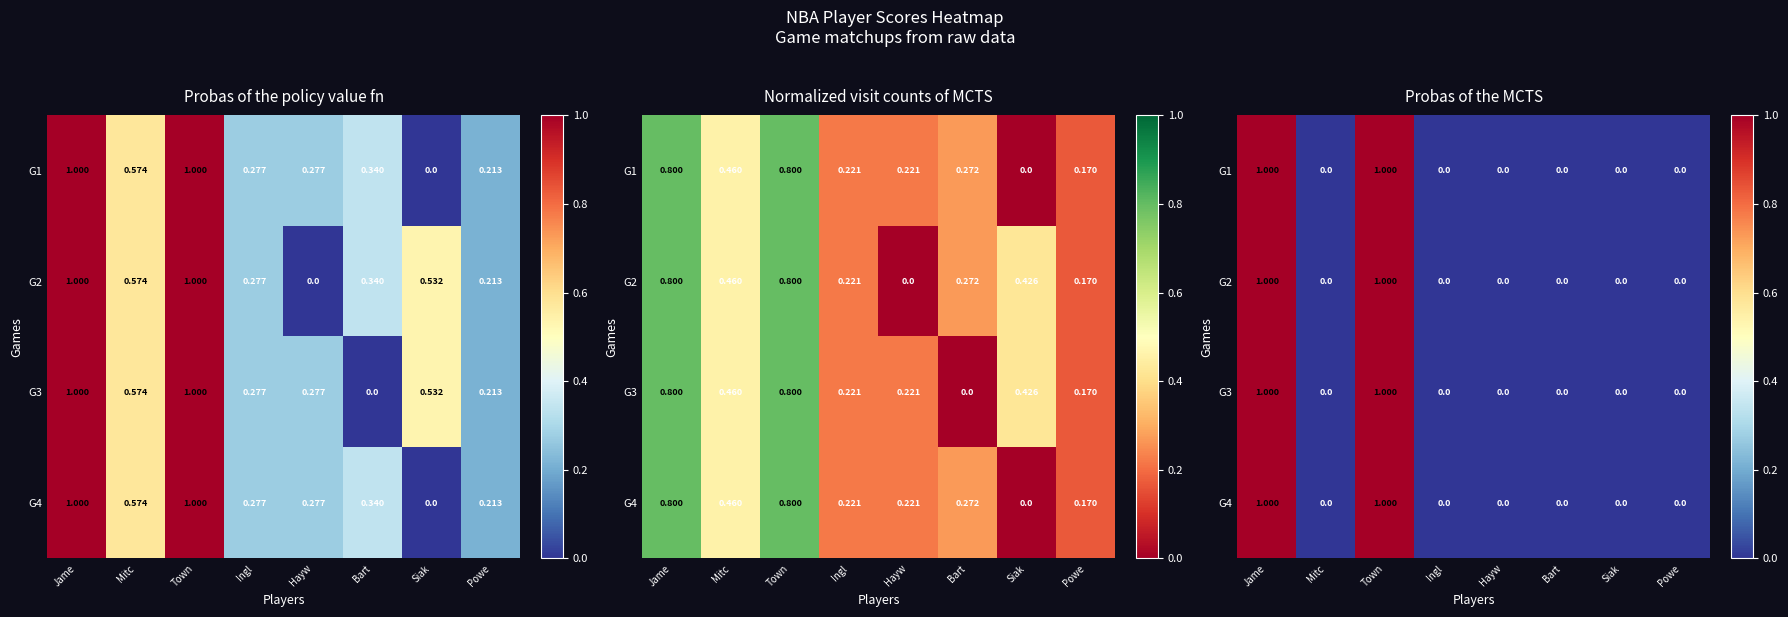

At which category does the chart reach its peak across all series?

Jame